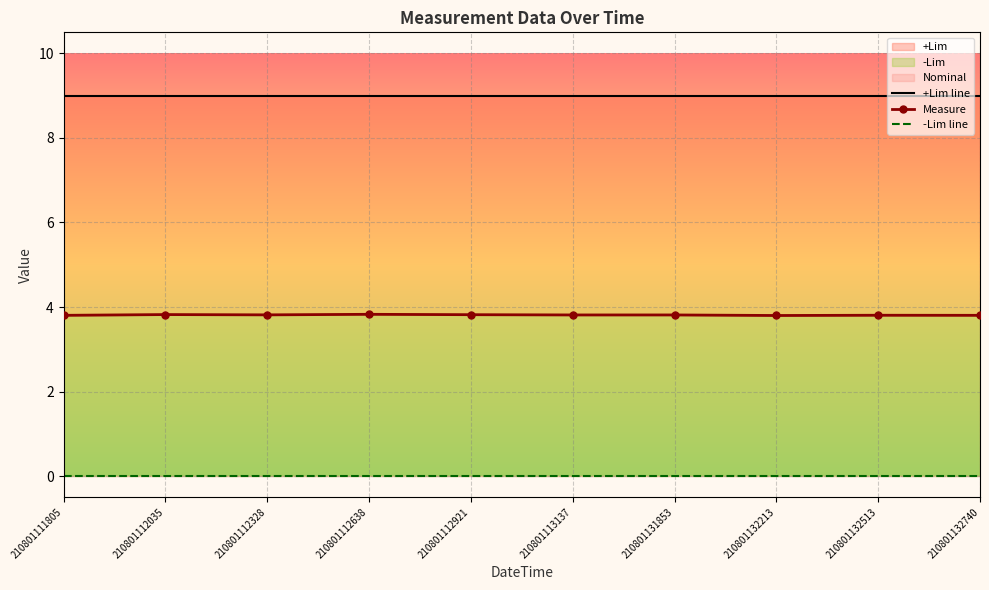

True or false: -Lim line and +Lim line intersect in this chart.

False